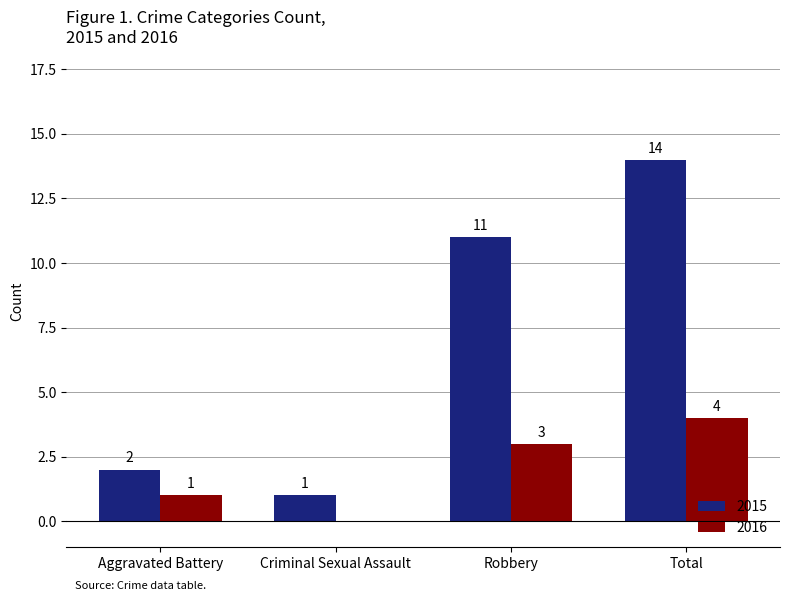

How many series are shown in this chart?

2